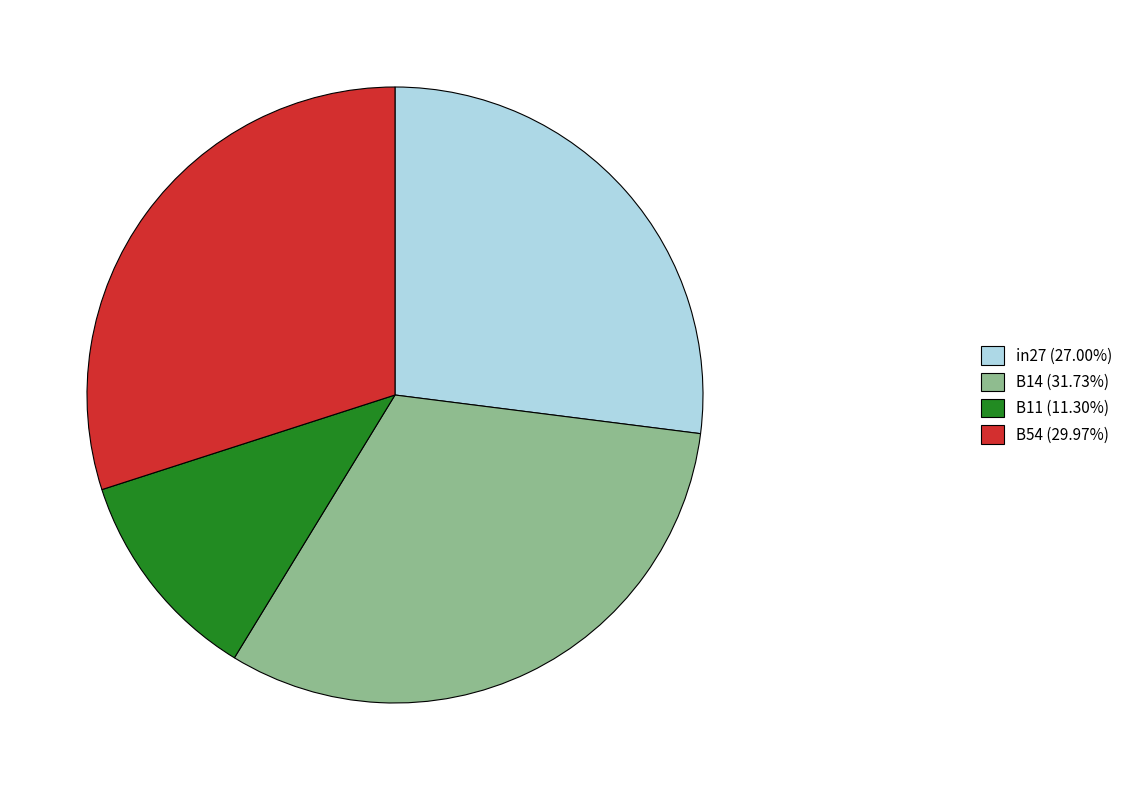

Does any single category account for the majority?

No